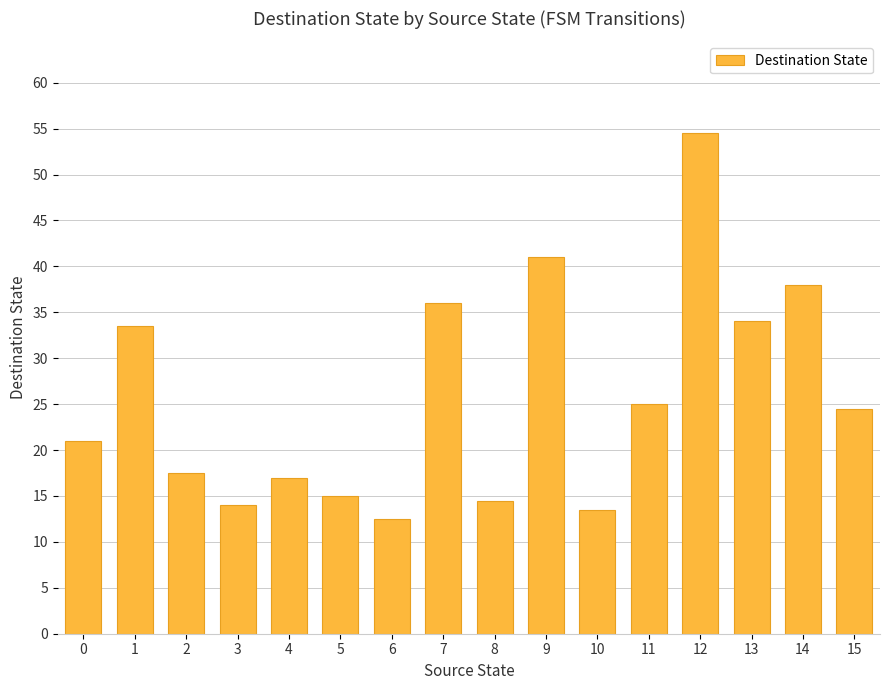

What is the change in value from 0 to 8?

-6.5